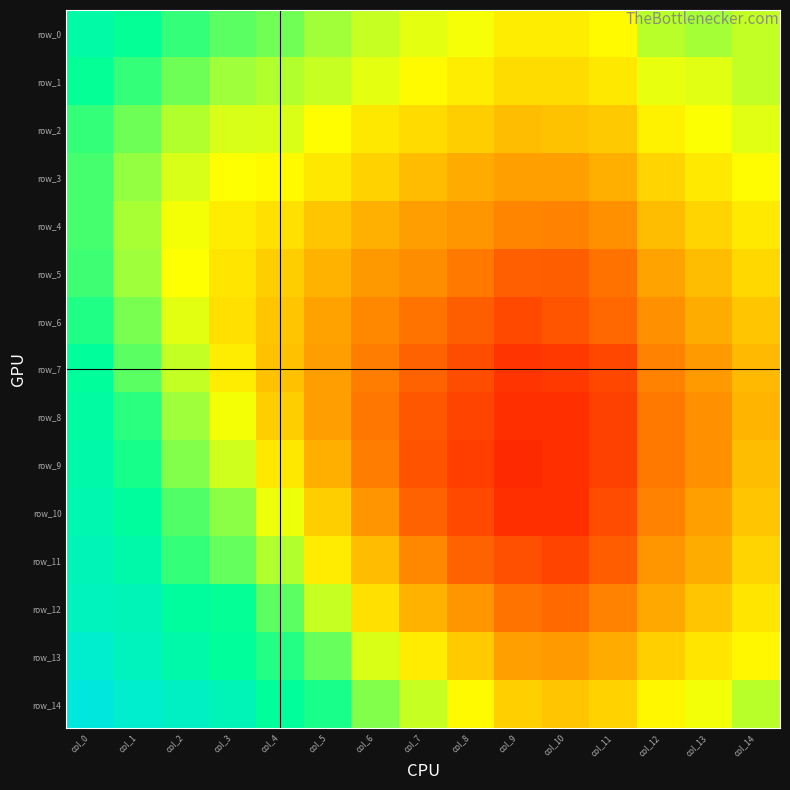

Which series changed the most between col_8 and col_11?

row_14